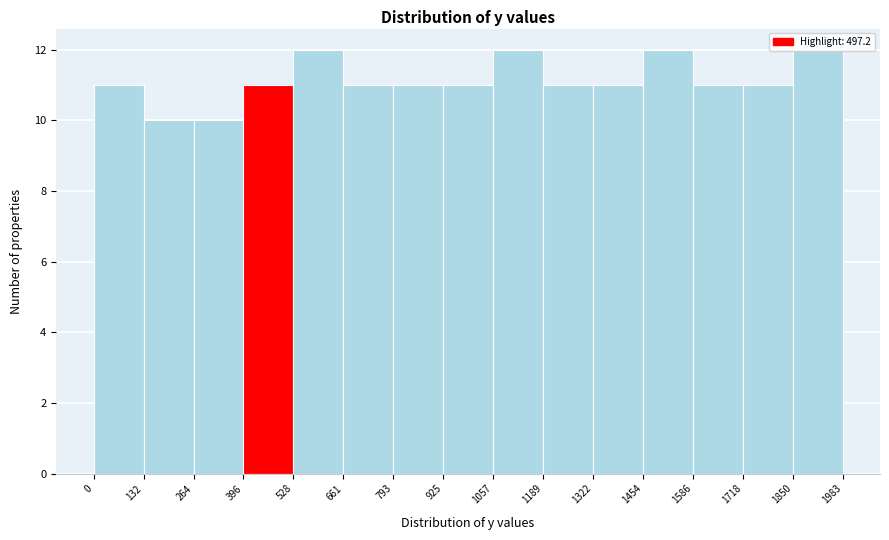

How tall is the bar that spans 528 to 661 on the x-axis? The values are not printed on the chart, so give them approximately, as read against the axis.

12